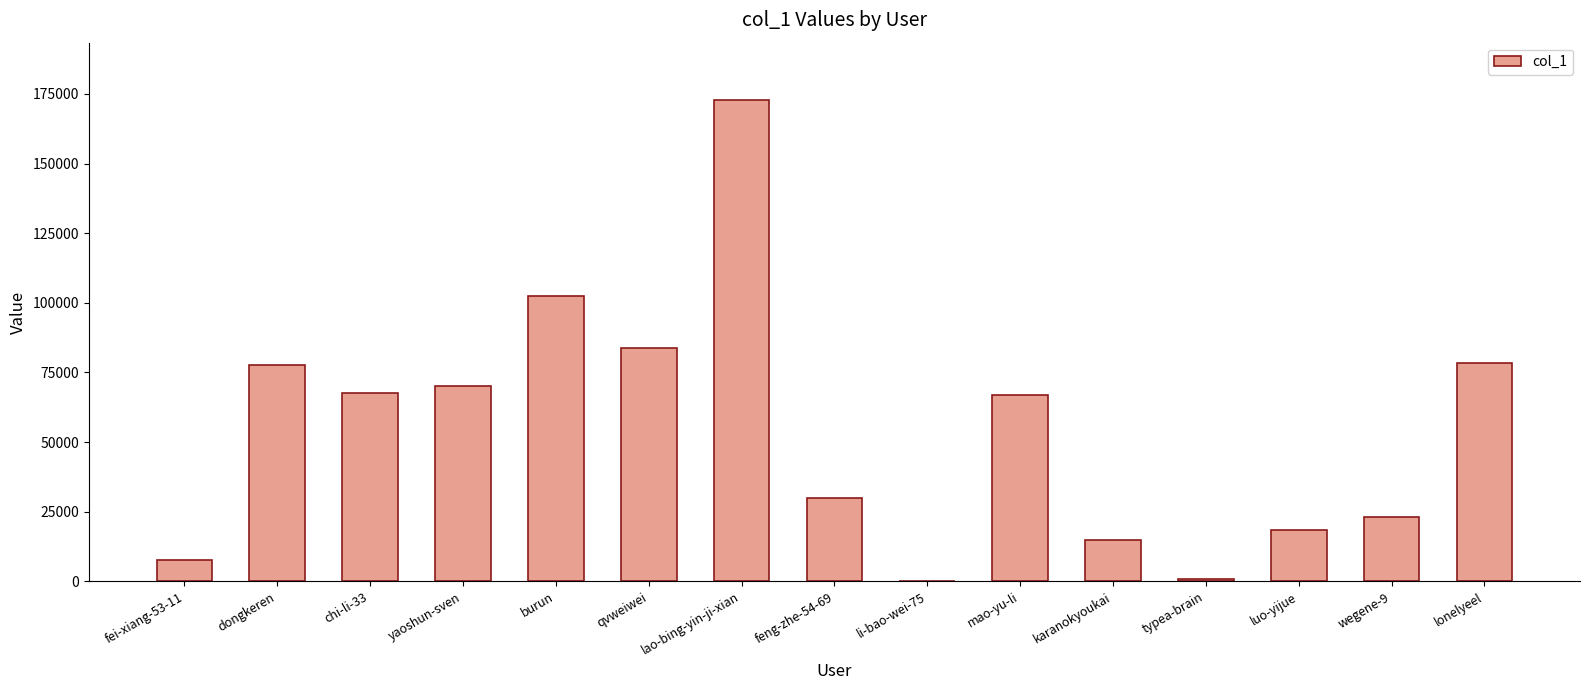

Approximately how many times larger is the value at chi-li-33 compared to luo-yijue?

3.6